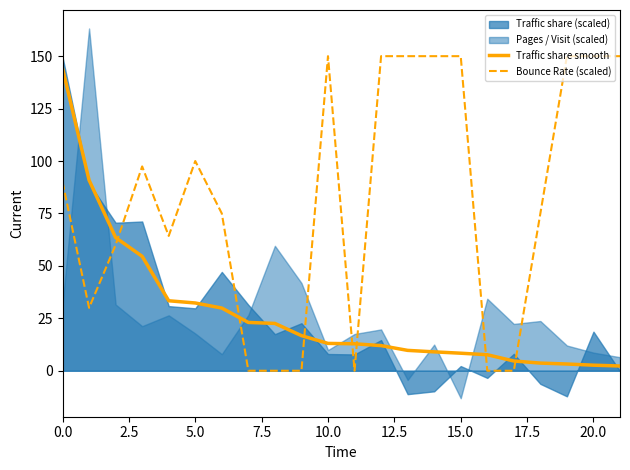

Reading right to left, extract all data points from this chart.

Traffic share smooth: 2.3	2.6	3.2	3.6	4.6	7.6	8.4	9.0	9.7	12.0	12.9	13.0	16.7	22.6	23.0	29.9	32.3	33.4	54.5	63.5	90.9	144.2
Bounce Rate (scaled): 150.0	150.0	150.0	75.0	0.0	0.0	150.0	150.0	150.0	150.0	0.0	150.0	0.0	0.0	0.0	75.0	100.0	64.3	97.4	60.0	30.0	90.0